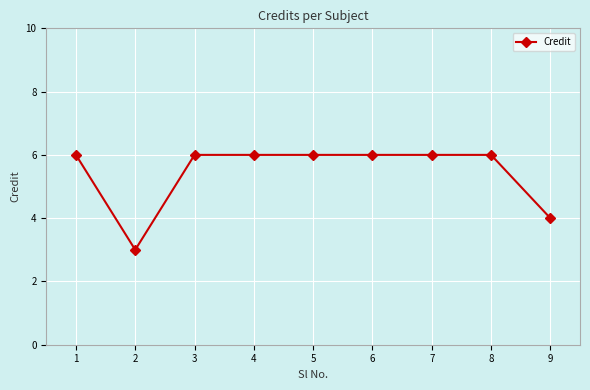

What is the sum of the values at 6 and 4?

12